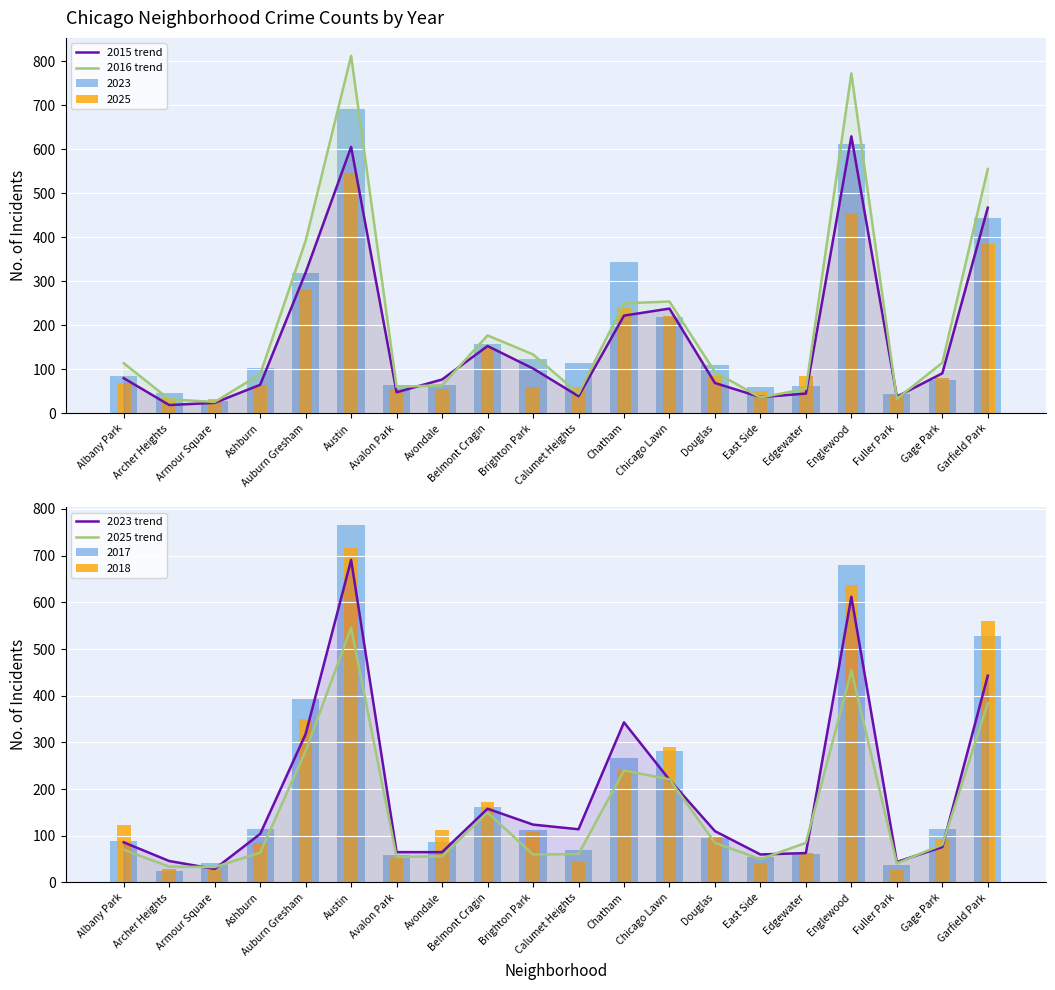

Rank the categories by 2023 trend value from lowest to highest.

Armour Square, Fuller Park, Archer Heights, East Side, Edgewater, Avalon Park, Avondale, Gage Park, Albany Park, Ashburn, Douglas, Calumet Heights, Brighton Park, Belmont Cragin, Chicago Lawn, Auburn Gresham, Chatham, Garfield Park, Englewood, Austin